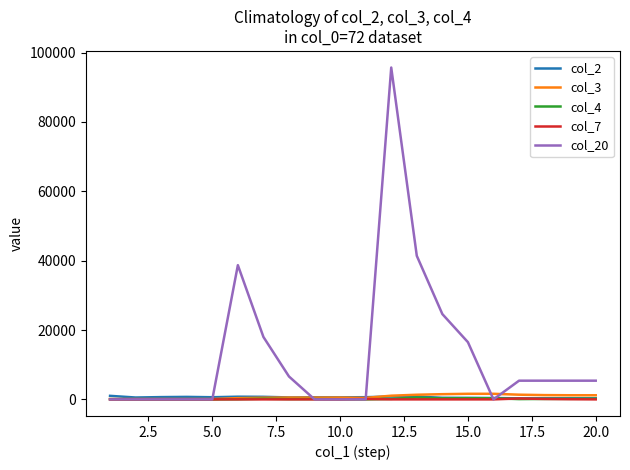

What is the maximum value shown in the chart?

95700